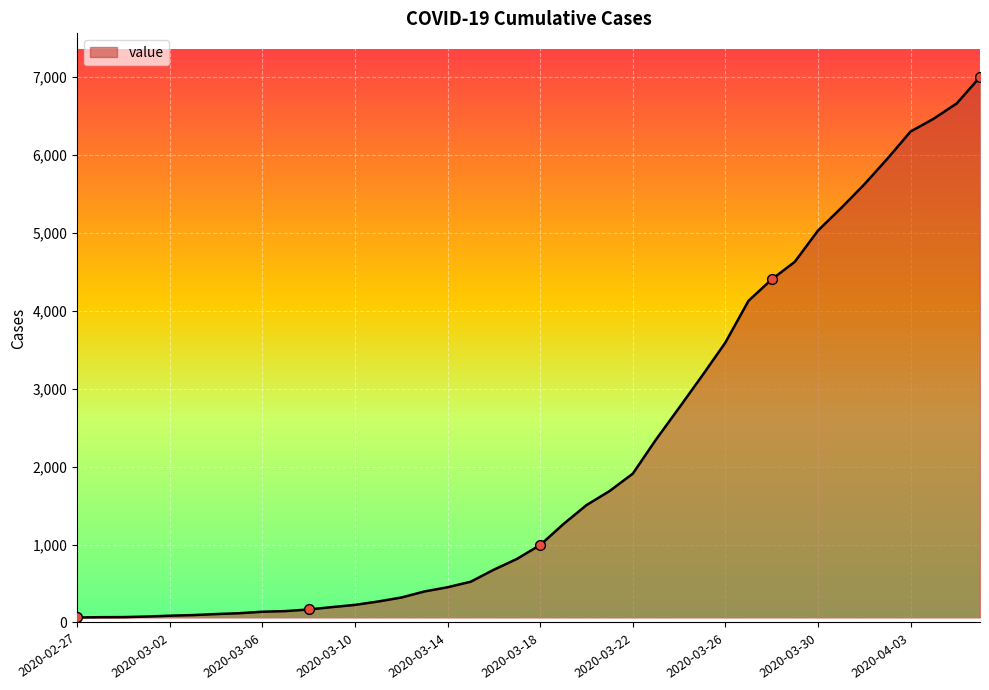

What is the greatest value displayed?

6995